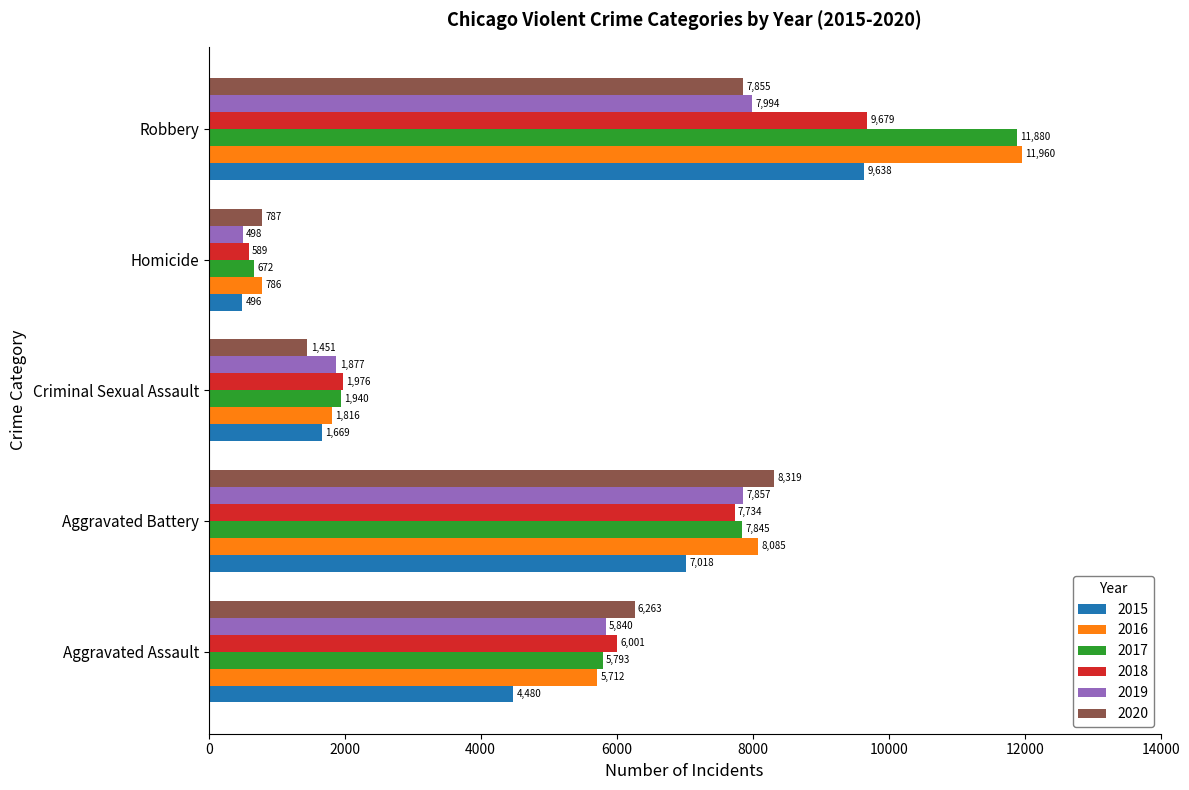

Which series has the largest total across all categories?

2016